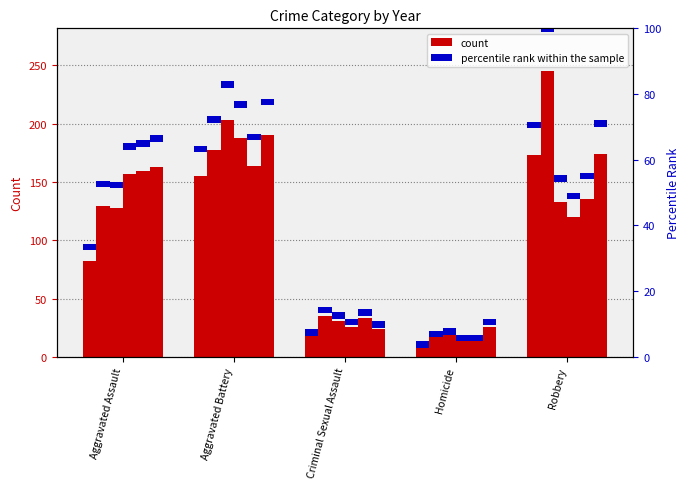

What is the spread (max minus min) of values at Homicide?

17